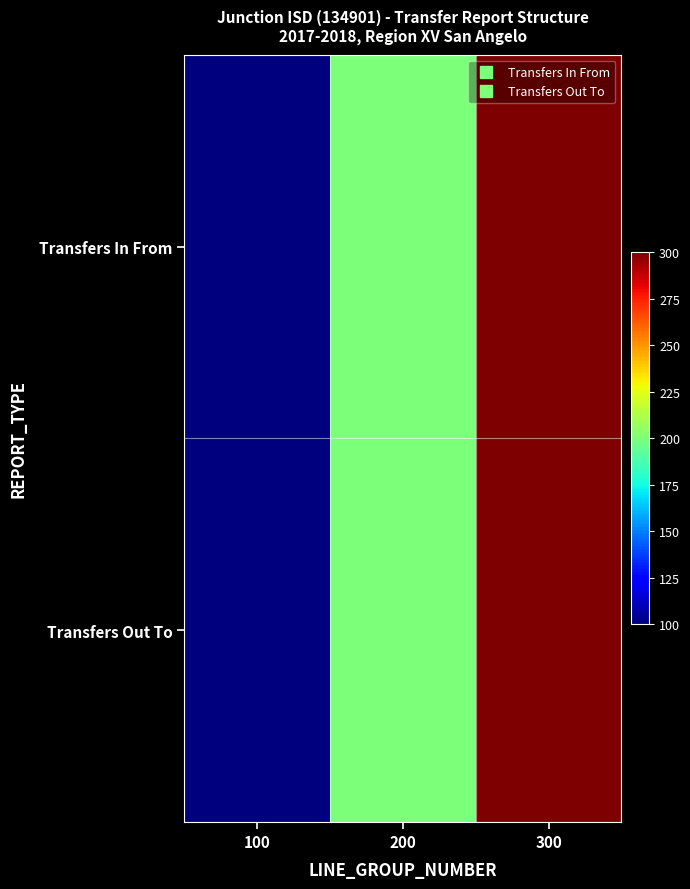

Which series has the widest spread of values?

Transfers In From